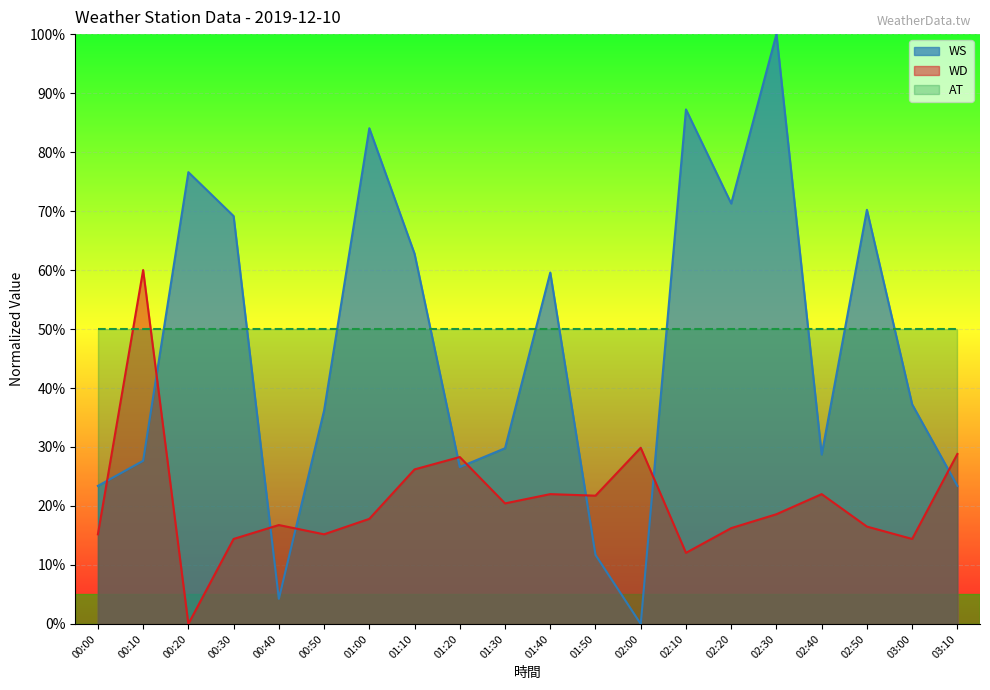

How many data points in WD are above 0?

19